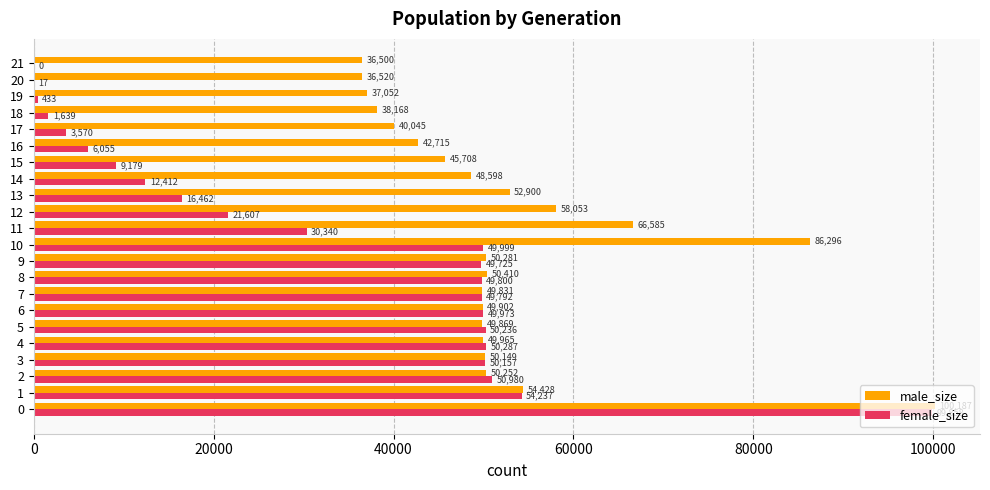

Where is male_size nearest to the value 68343?

11